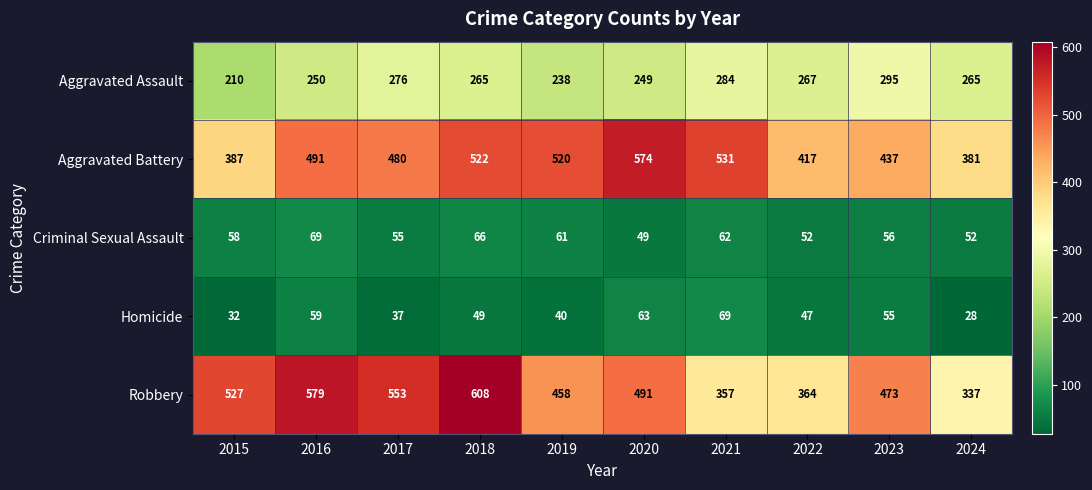

The Homicide series shows 40 at 2019. True or false?

True